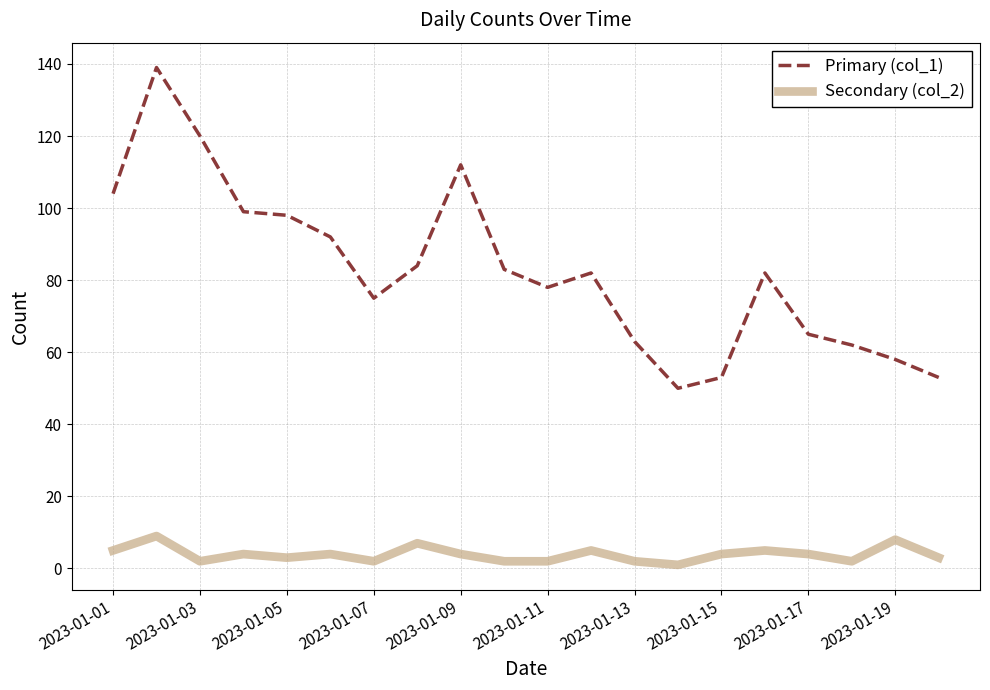

What is the maximum value shown in the chart?

139